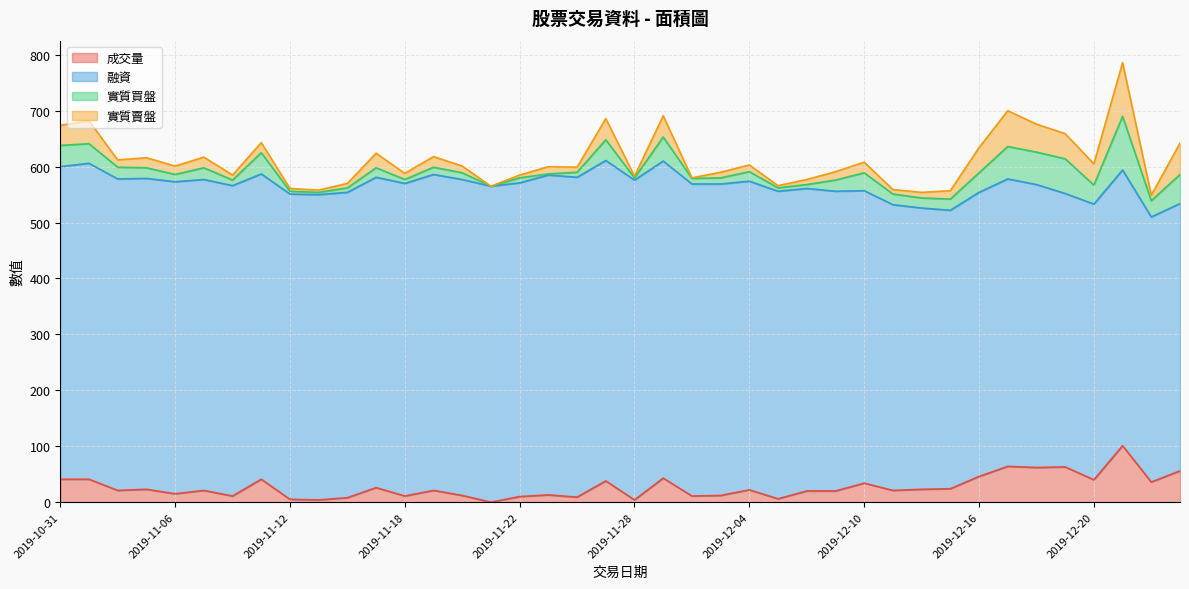

How many series are shown in this chart?

4